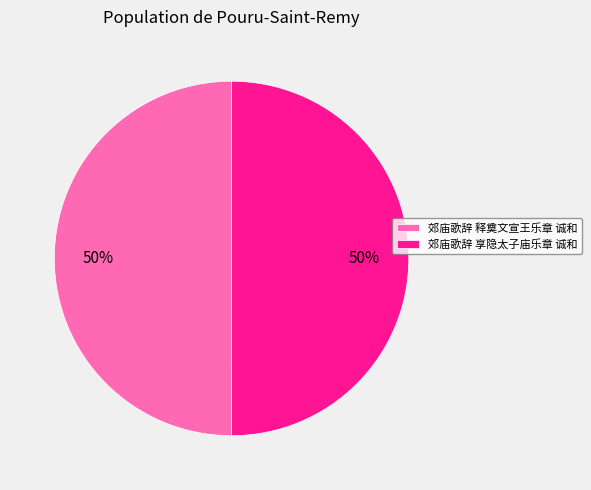

How many segments does this pie chart have?

2